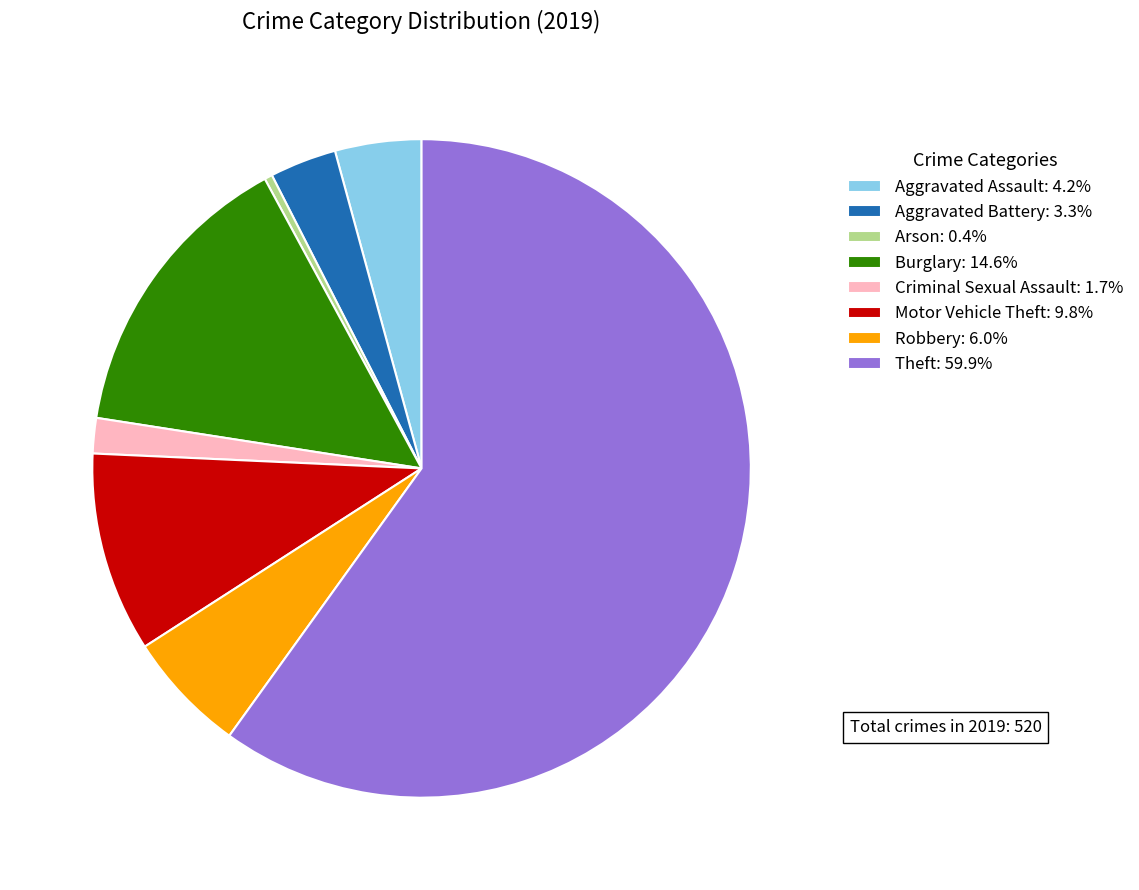

Combined, do Aggravated Assault: 4.2% and Burglary: 14.6% account for over 50%?

No